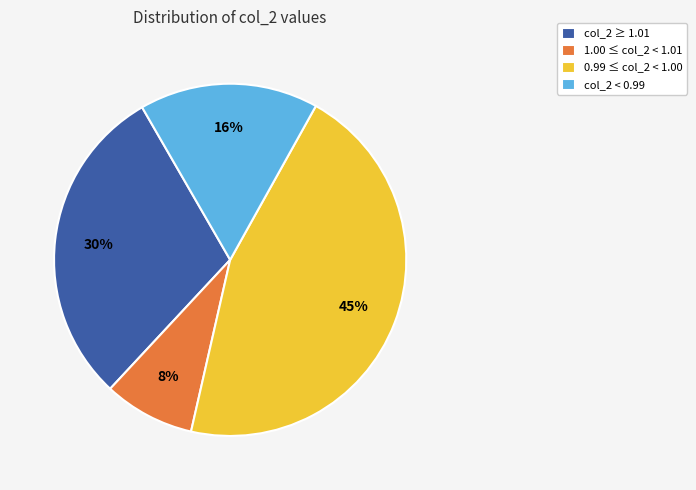

What percentage is the col_2 ≥ 1.01 slice, to the nearest percent?

30%